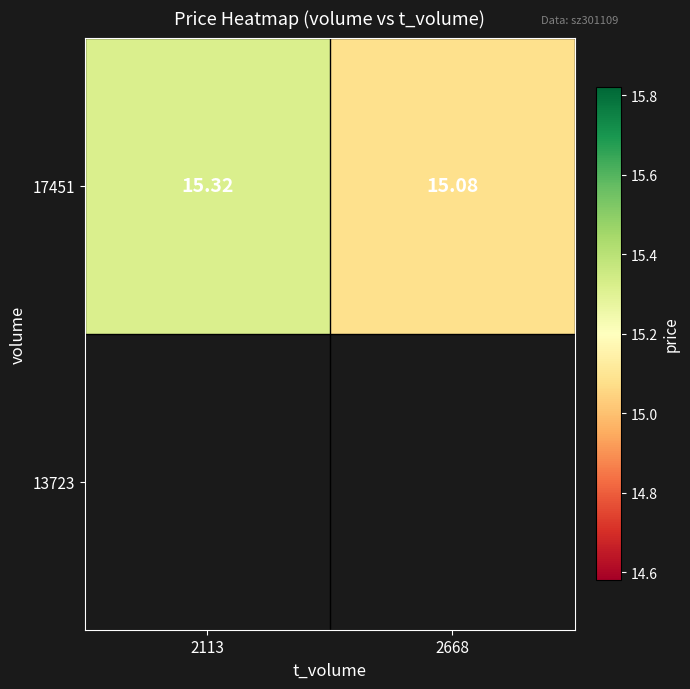

What is the maximum value shown in the chart?

15.3